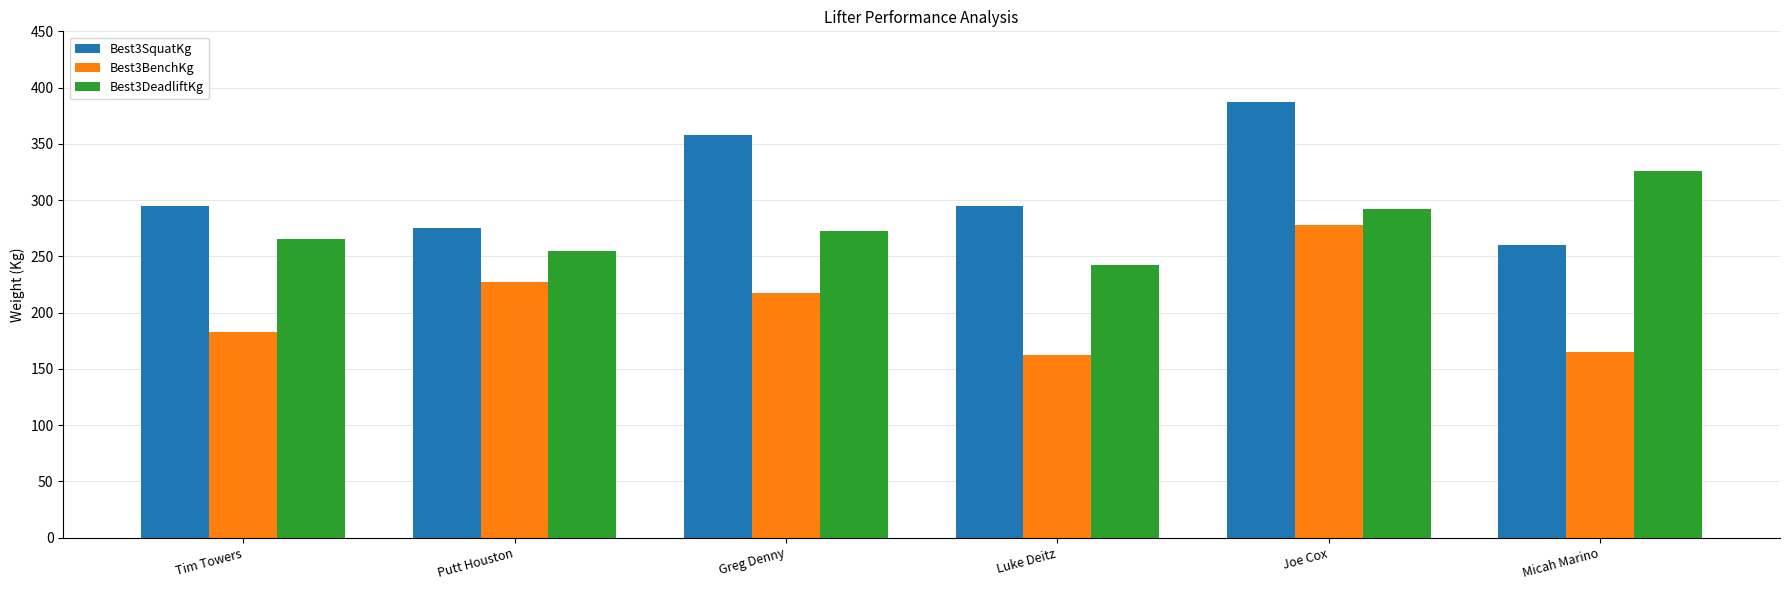

Which series changed the most between Tim Towers and Micah Marino?

Best3DeadliftKg